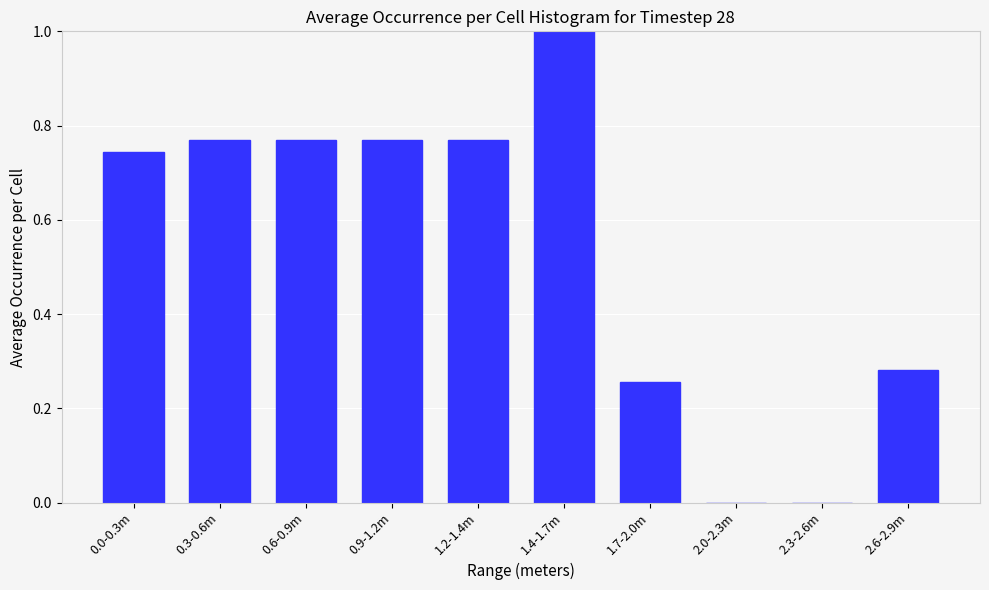

What is the change in value from 1.2-1.4m to 1.7-2.0m?

-0.5